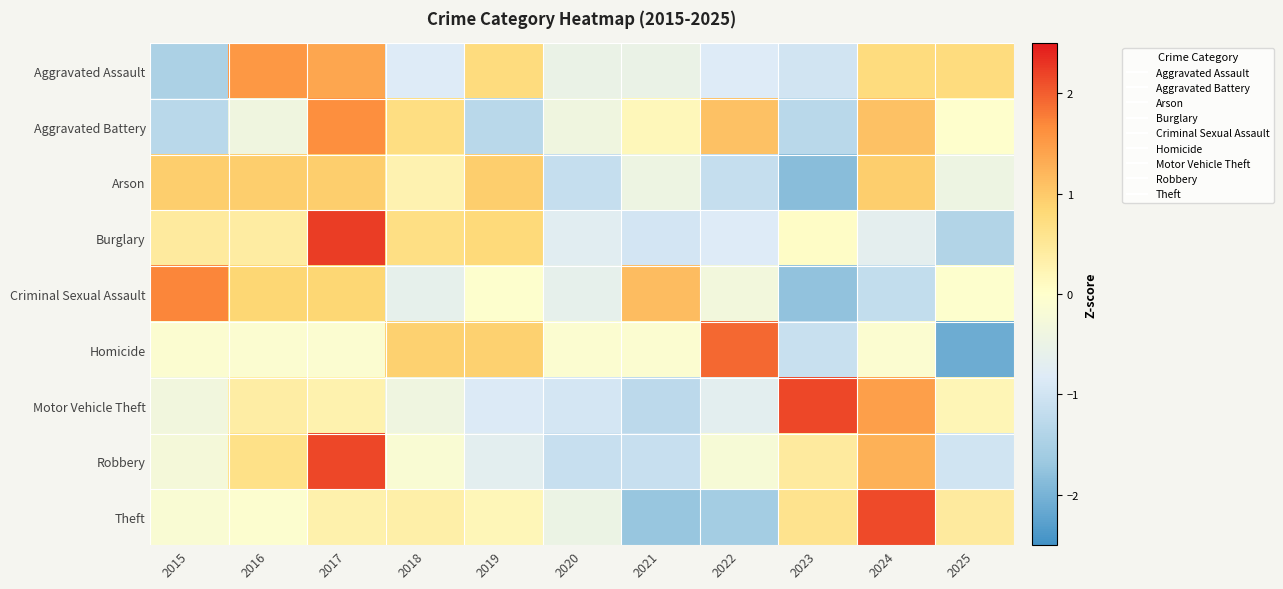

Reading right to left, list all the values displayed in this chart.

Aggravated Assault: 2025=0.7	2024=0.7	2023=-1.0	2022=-0.8	2021=-0.5	2020=-0.5	2019=0.7	2018=-0.8	2017=1.4	2016=1.5	2015=-1.5
Aggravated Battery: 2025=-0.0	2024=1.1	2023=-1.3	2022=1.1	2021=0.2	2020=-0.4	2019=-1.3	2018=0.7	2017=1.6	2016=-0.4	2015=-1.3
Arson: 2025=-0.4	2024=1.0	2023=-1.8	2022=-1.1	2021=-0.4	2020=-1.1	2019=1.0	2018=0.3	2017=1.0	2016=1.0	2015=1.0
Burglary: 2025=-1.4	2024=-0.7	2023=0.1	2022=-0.8	2021=-1.0	2020=-0.7	2019=0.8	2018=0.7	2017=2.2	2016=0.4	2015=0.4
Criminal Sexual Assault: 2025=-0.0	2024=-1.2	2023=-1.8	2022=-0.3	2021=1.1	2020=-0.6	2019=-0.0	2018=-0.6	2017=0.8	2016=0.8	2015=1.7
Homicide: 2025=-2.1	2024=-0.1	2023=-1.1	2022=1.9	2021=-0.1	2020=-0.1	2019=0.9	2018=0.9	2017=-0.1	2016=-0.1	2015=-0.1
Motor Vehicle Theft: 2025=0.2	2024=1.5	2023=2.2	2022=-0.7	2021=-1.3	2020=-0.9	2019=-0.9	2018=-0.4	2017=0.3	2016=0.4	2015=-0.3
Robbery: 2025=-1.0	2024=1.3	2023=0.4	2022=-0.2	2021=-1.1	2020=-1.1	2019=-0.7	2018=-0.1	2017=2.2	2016=0.7	2015=-0.3
Theft: 2025=0.4	2024=2.1	2023=0.6	2022=-1.6	2021=-1.7	2020=-0.5	2019=0.2	2018=0.4	2017=0.3	2016=-0.1	2015=-0.2